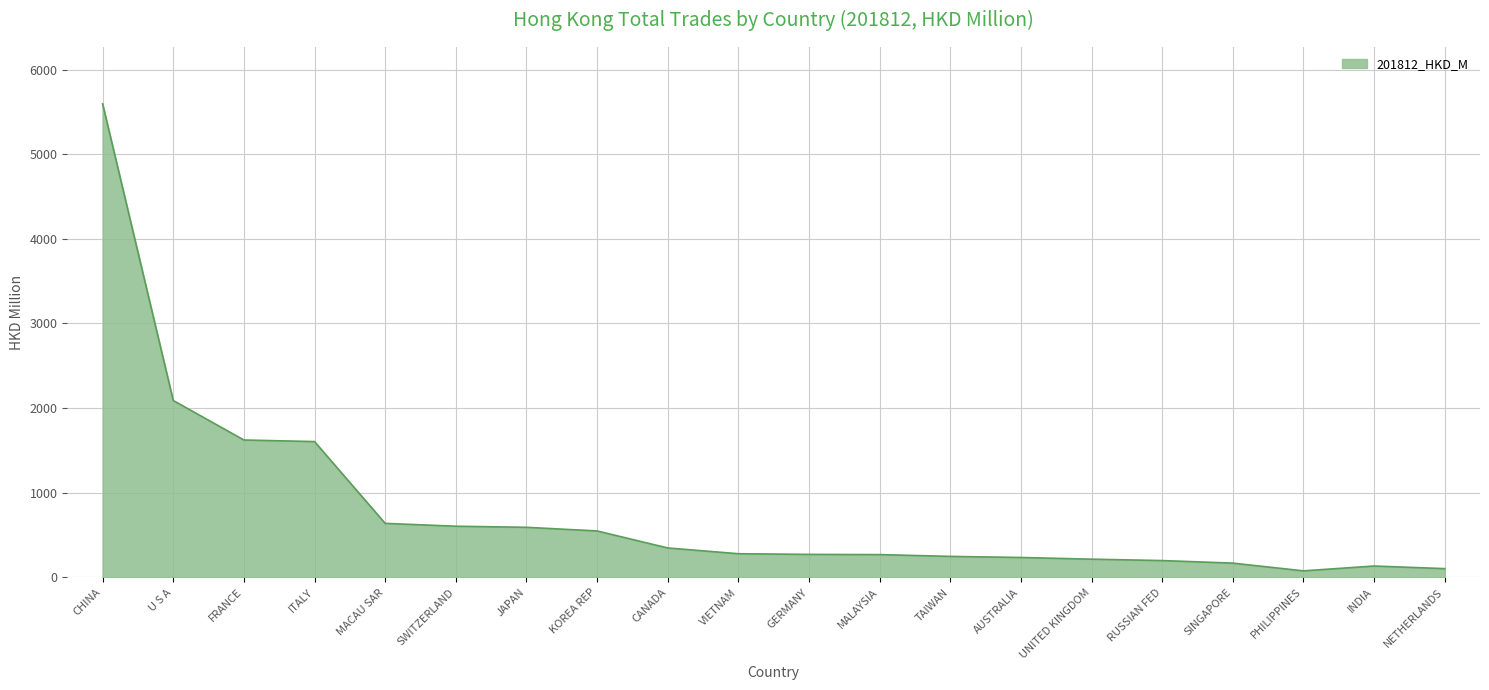

Count the number of data series in this chart.

1